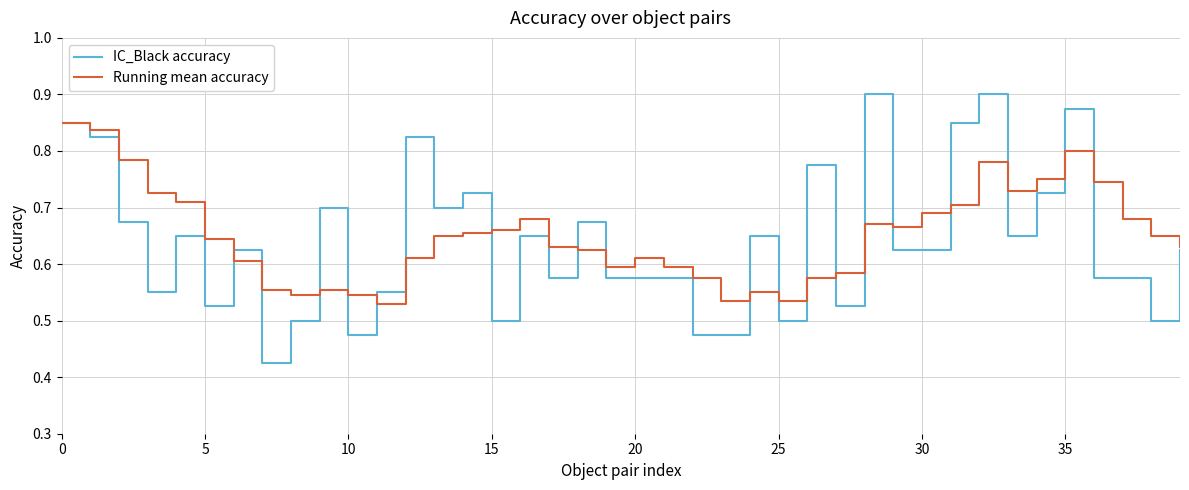

Which series has the largest total across all categories?

Running mean accuracy